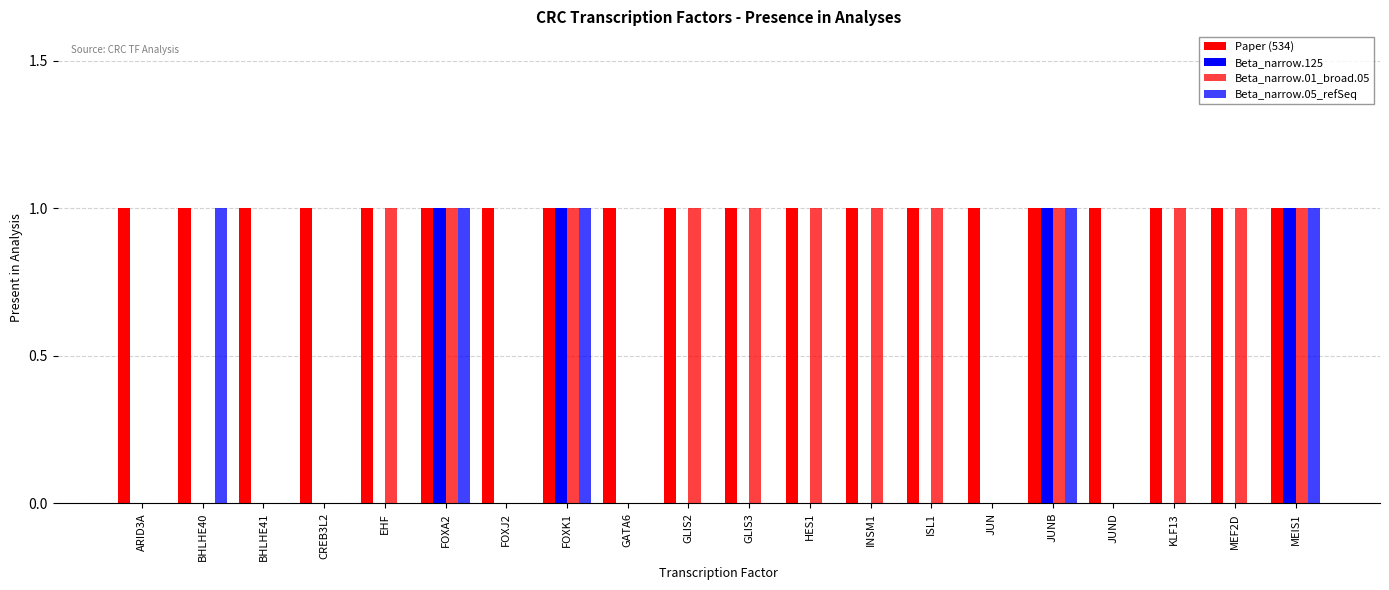

What is the label of the 8th bar from the right?

INSM1